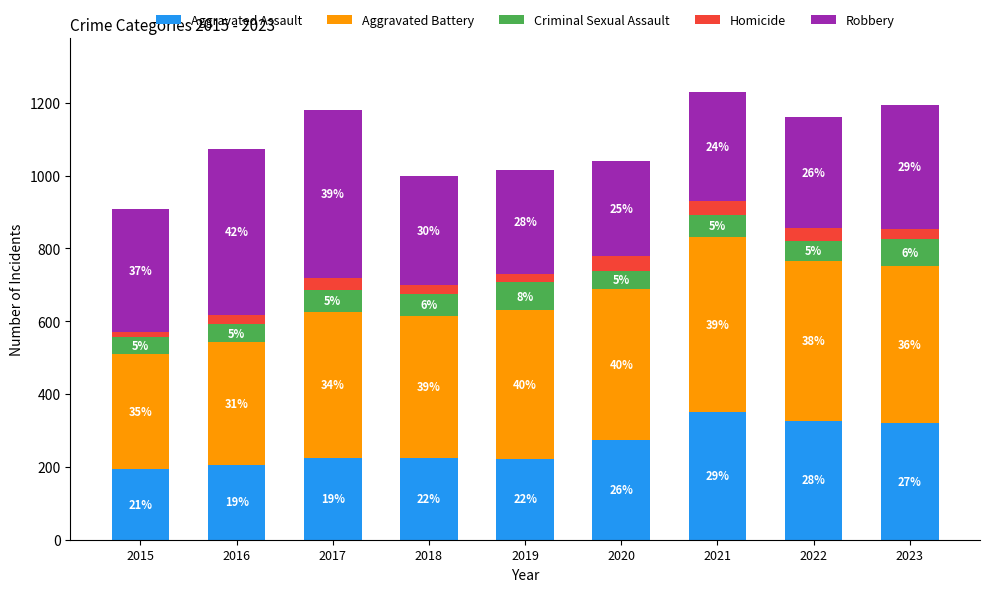

Rank the series by their maximum value, from highest to lowest.

Aggravated Battery, Robbery, Aggravated Assault, Criminal Sexual Assault, Homicide